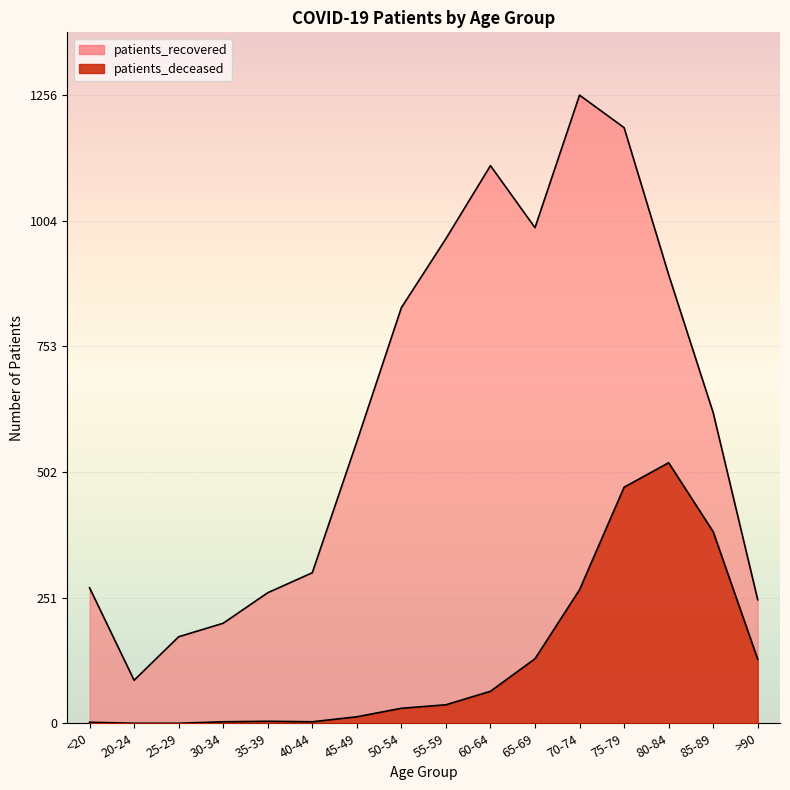

Reading left to right, what are all the values shown in this chart?

patients_recovered: <20=271	20-24=86	25-29=173	30-34=200	35-39=261	40-44=301	45-49=563	50-54=831	55-59=969	60-64=1115	65-69=991	70-74=1256	75-79=1191	80-84=897	85-89=621	>90=247
patients_deceased: <20=2	20-24=0	25-29=0	30-34=3	35-39=4	40-44=3	45-49=13	50-54=30	55-59=37	60-64=64	65-69=129	70-74=267	75-79=472	80-84=521	85-89=383	>90=128